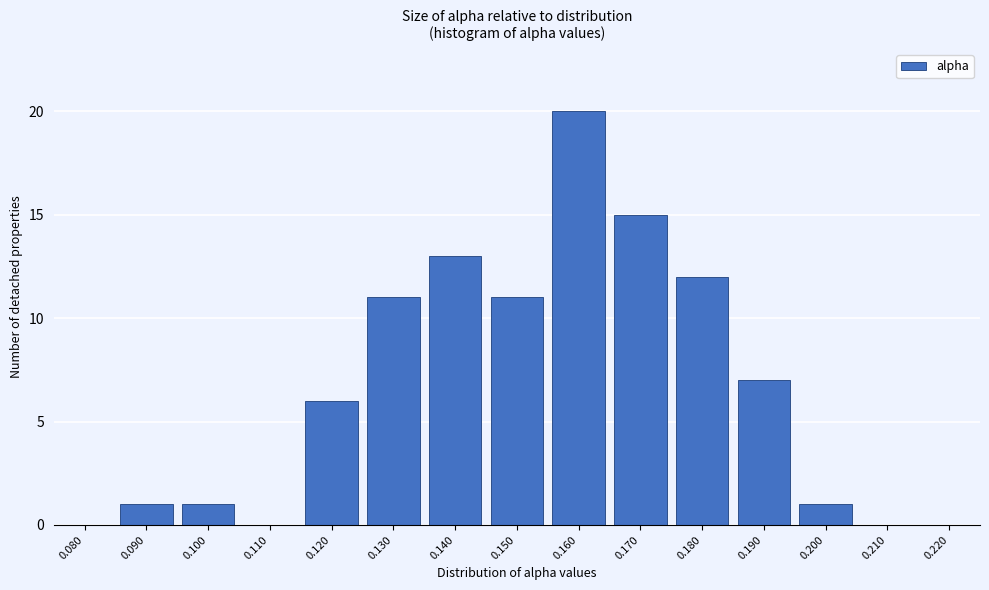

Reading right to left, transcribe all the data shown in this chart.

0.220=0	0.210=0	0.200=1	0.190=7	0.180=12	0.170=15	0.160=20	0.150=11	0.140=13	0.130=11	0.120=6	0.110=0	0.100=1	0.090=1	0.080=0